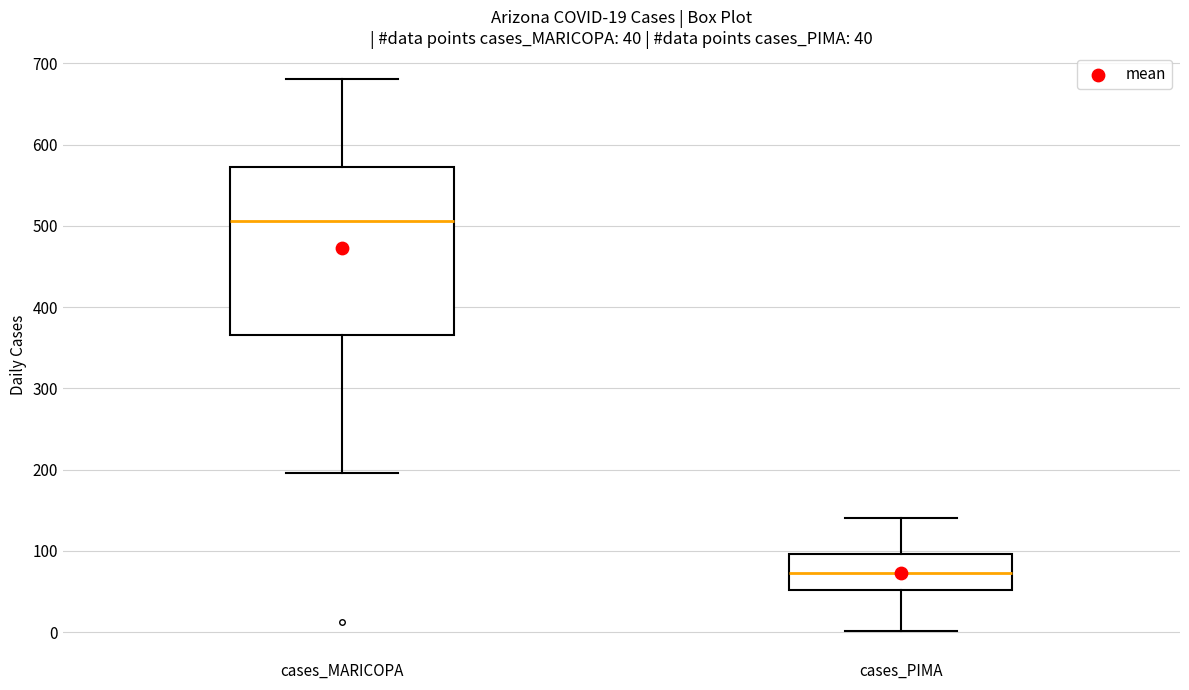

Which box's median line is the lowest?

cases_PIMA